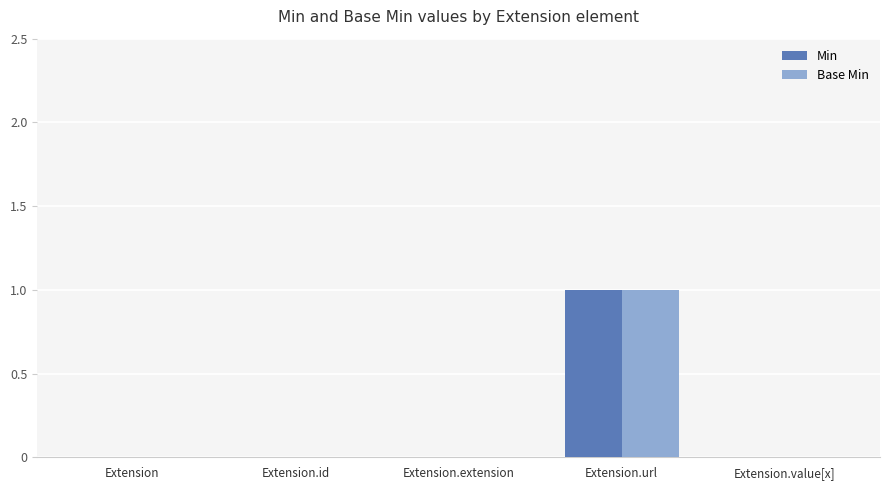

What is the sum of all Base Min values?

1